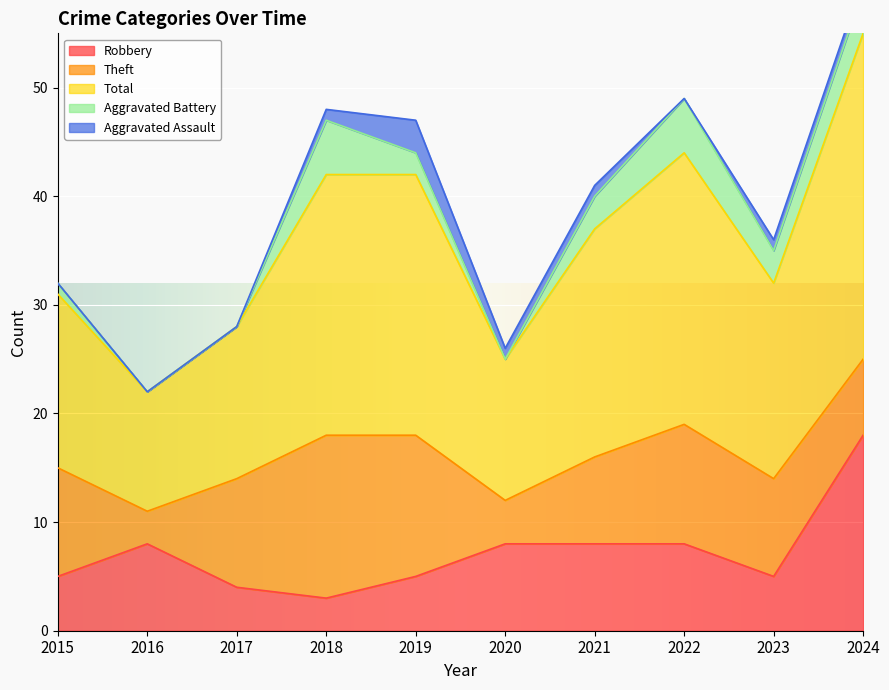

True or false: Aggravated Assault and Theft cross at least once.

False